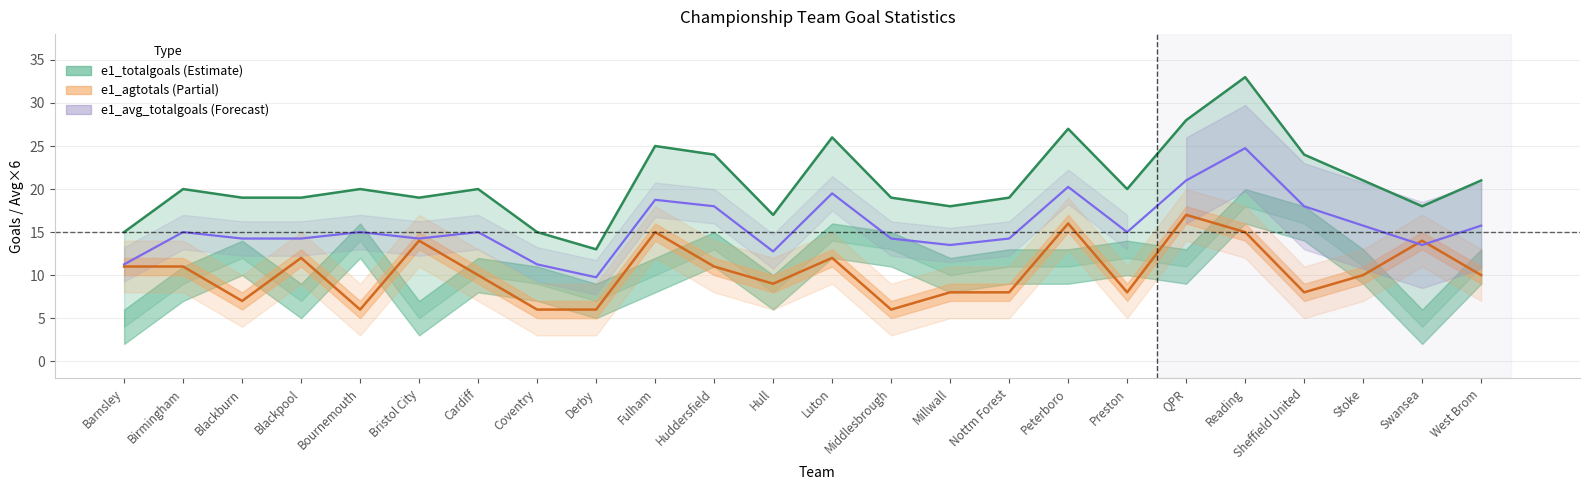

At which label is e1_avg_totalgoals closest to 17?

Huddersfield